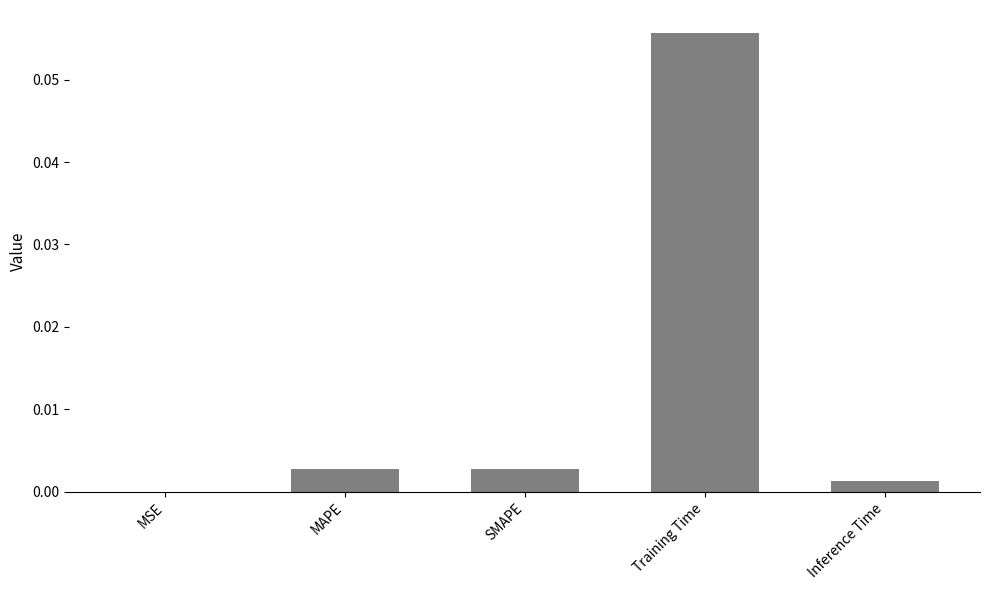

True or false: the data shows 0.0 at MAPE.

True